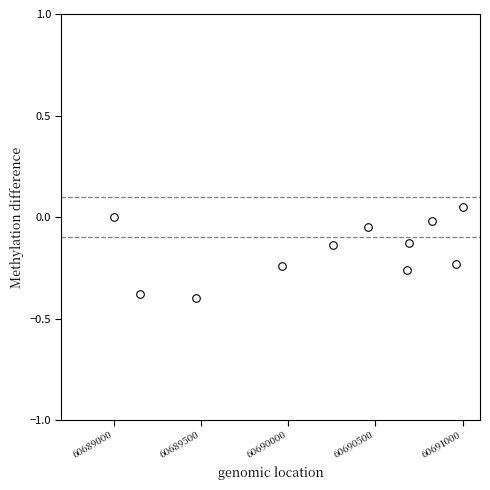

What is the range of X values (max minus min)?

2000.0